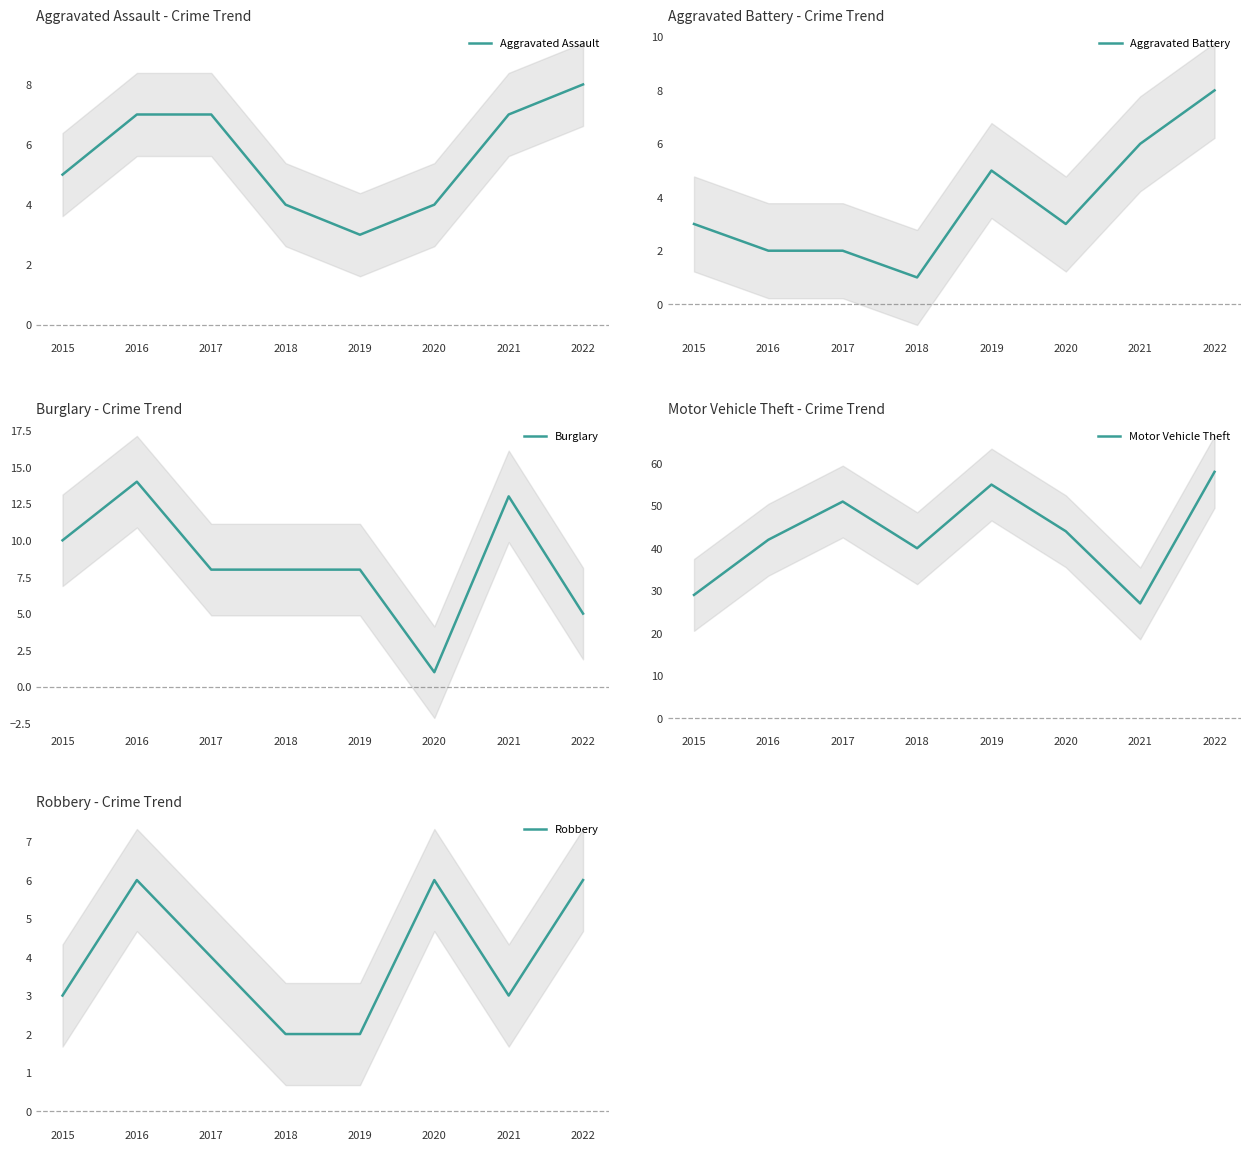

The Burglary series shows 13 at 2019. True or false?

False